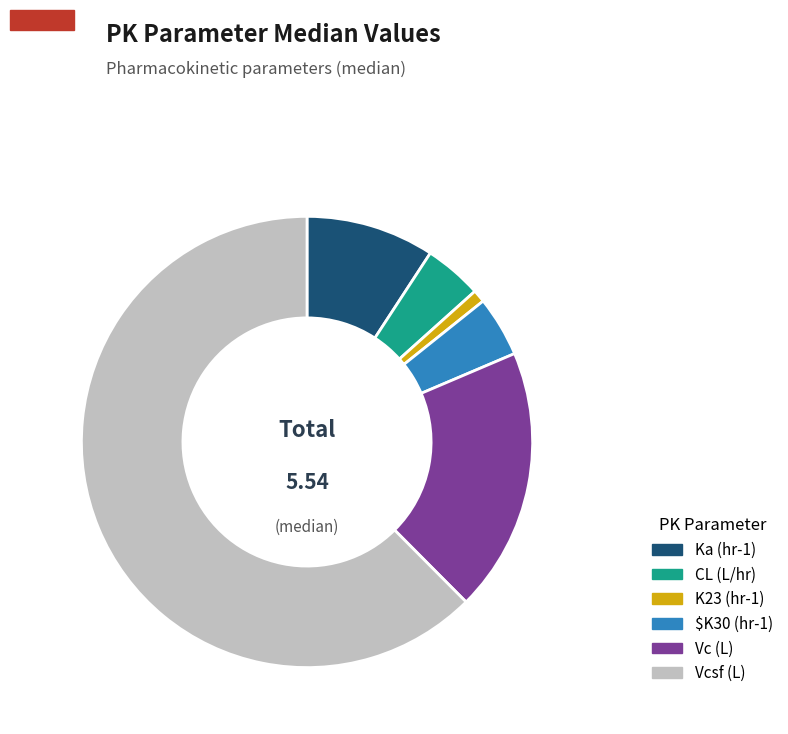

How many segments does this pie chart have?

6